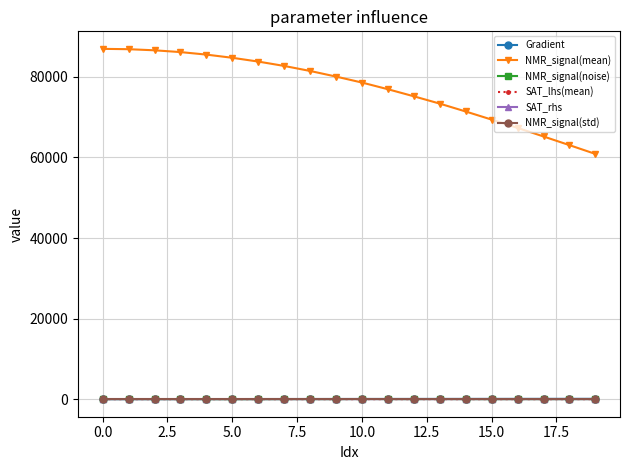

Which series has the largest total across all categories?

NMR_signal(mean)